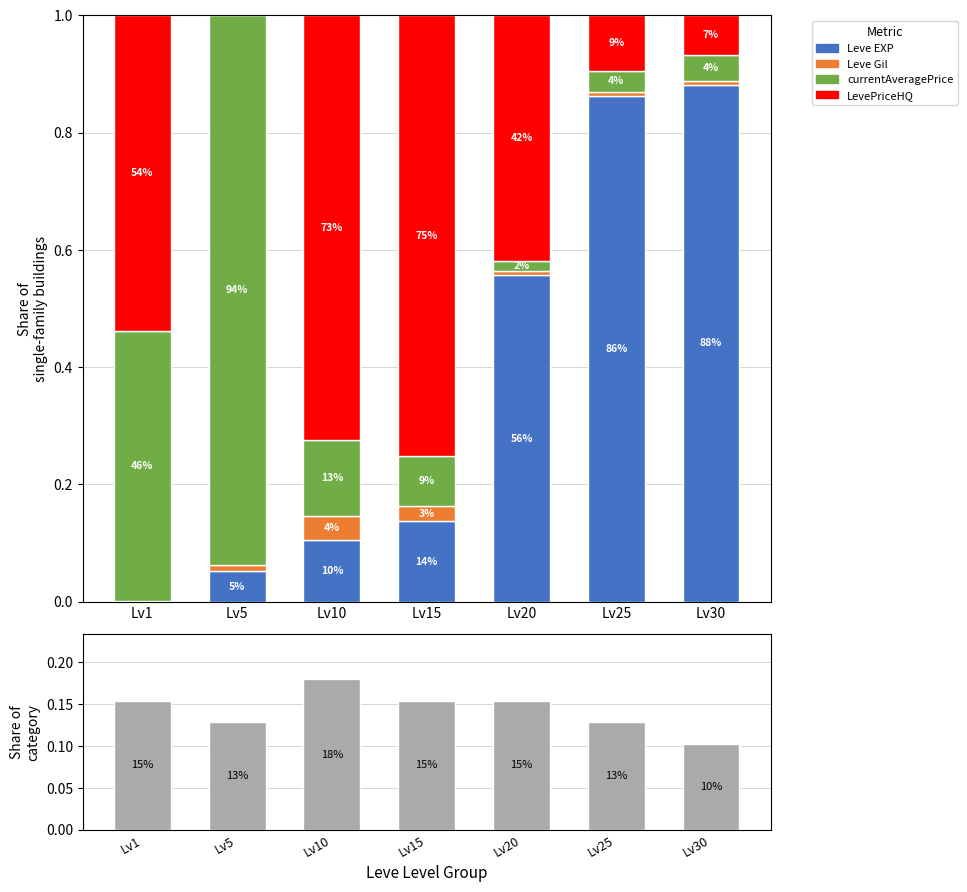

Between Lv30 and Lv5, which is larger?

Lv30